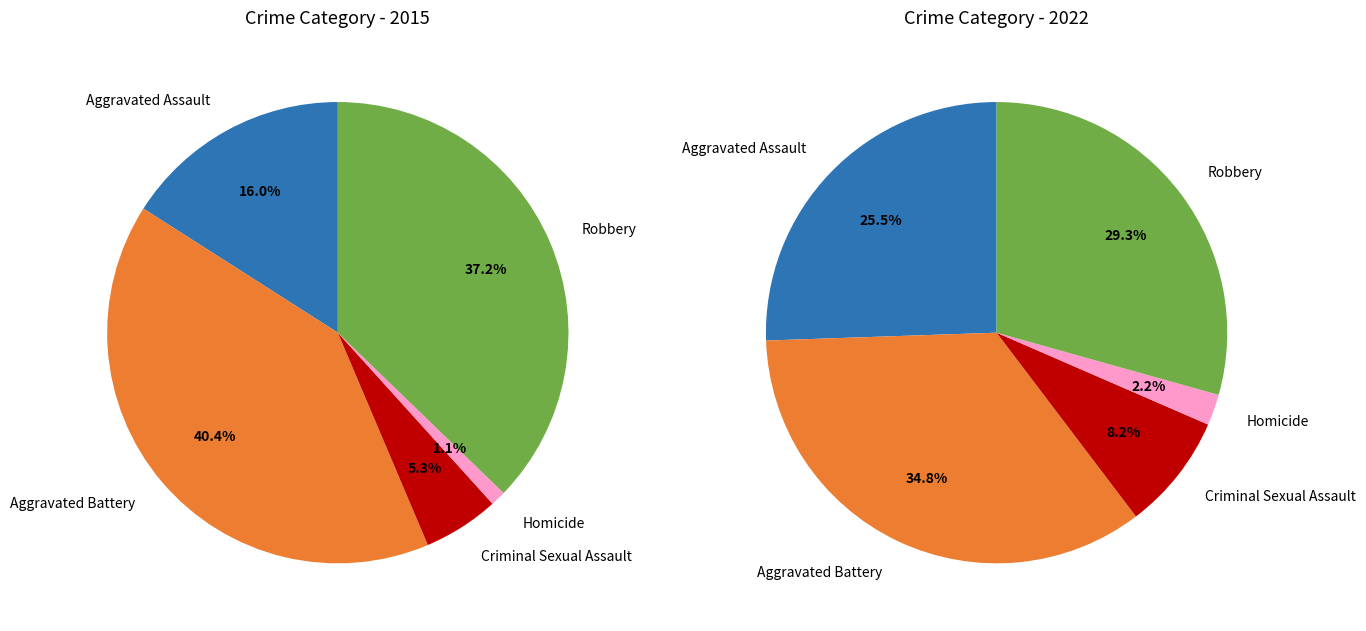

To the nearest percent, what is the difference between the values_2015 and values_2022 slice percentages?

24%